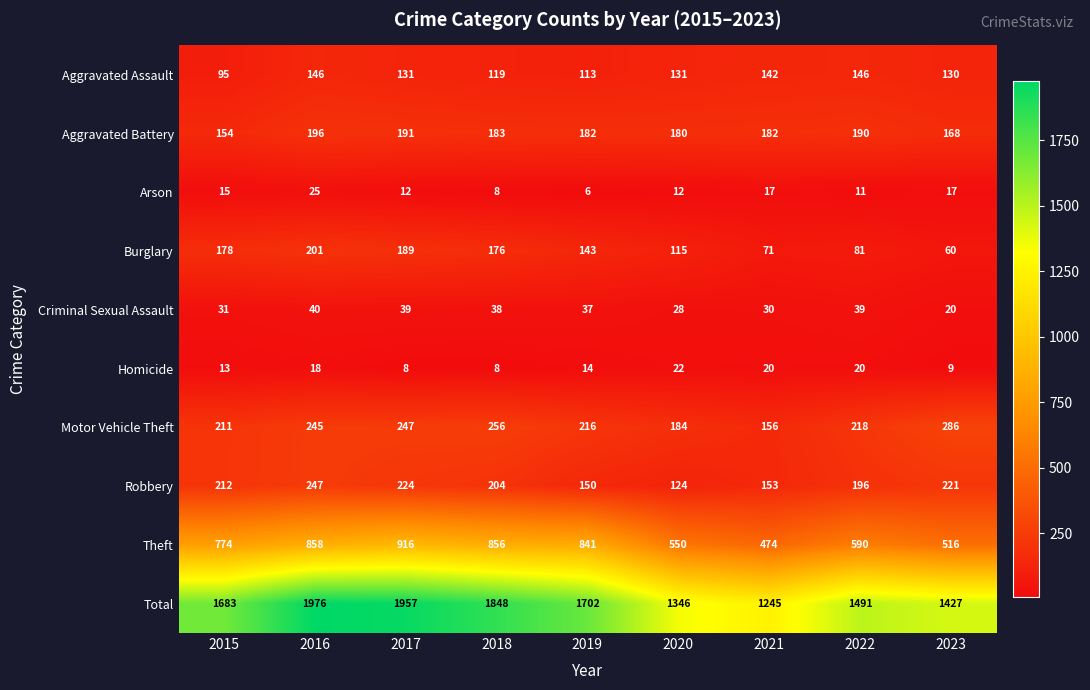

Count the number of categories in the chart.

9